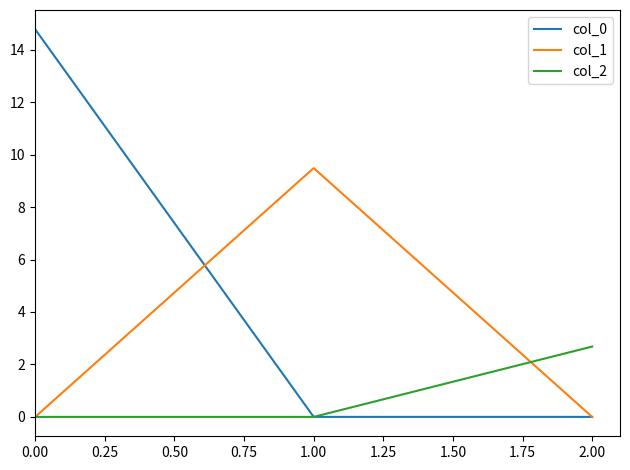

List the series in order of their overall mean, highest first.

col_0, col_1, col_2